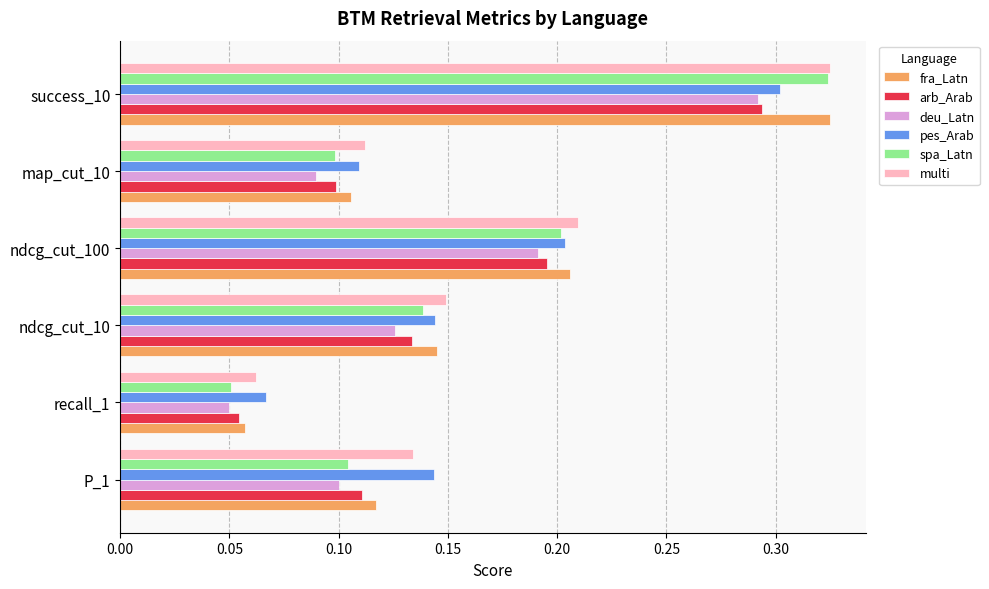

True or false: pes_Arab has a value of 0.3 at success_10.

True